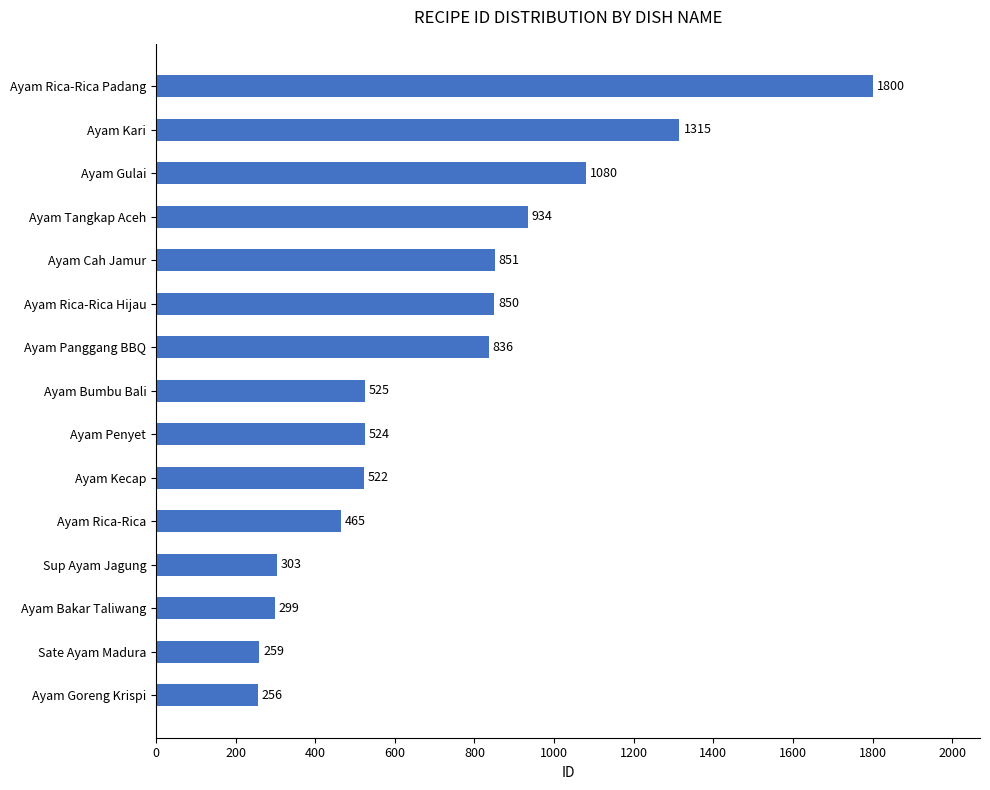

Count the number of categories in the chart.

15